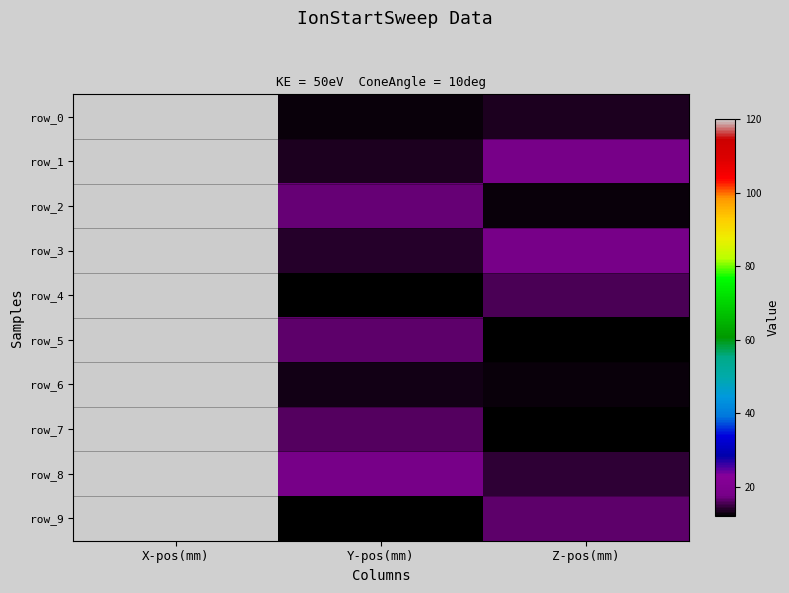

Reading left to right, what are all the values shown in this chart?

row_0: 120.1	12.5	13.4
row_1: 120.1	13.7	17.7
row_2: 120.1	16.9	12.7
row_3: 120.1	13.9	17.7
row_4: 120.1	12.1	15.5
row_5: 120.1	16.4	12.4
row_6: 120.1	13.3	12.6
row_7: 120.1	16.1	12.3
row_8: 120.1	17.9	14.6
row_9: 120.1	12.3	16.3